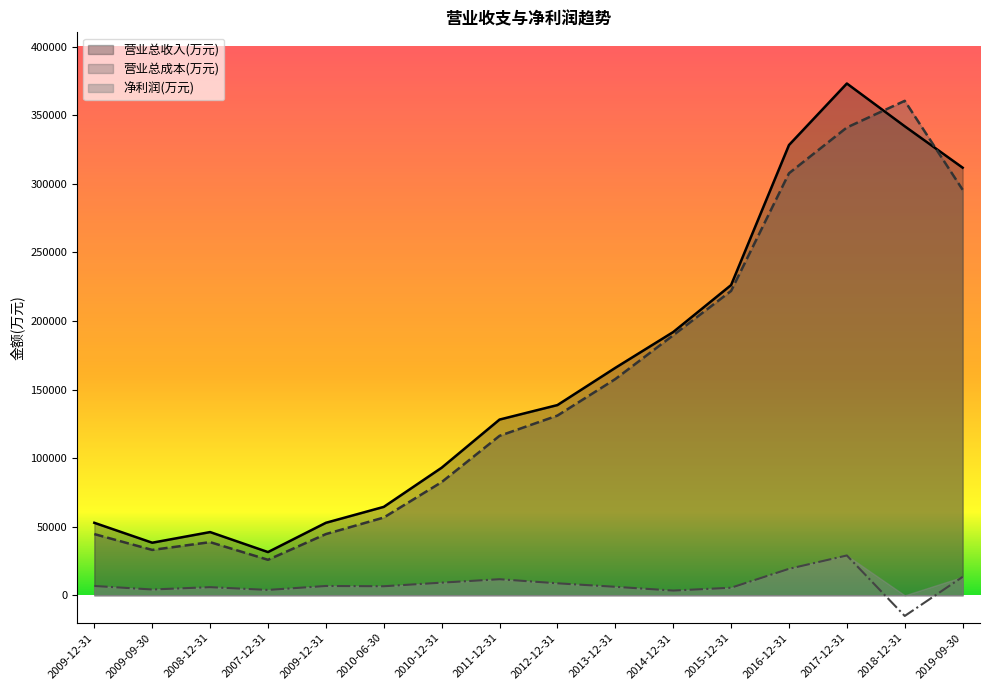

At 2019-09-30, list the series in order from smallest to largest.

净利润(万元), 营业总成本(万元), 营业总收入(万元)